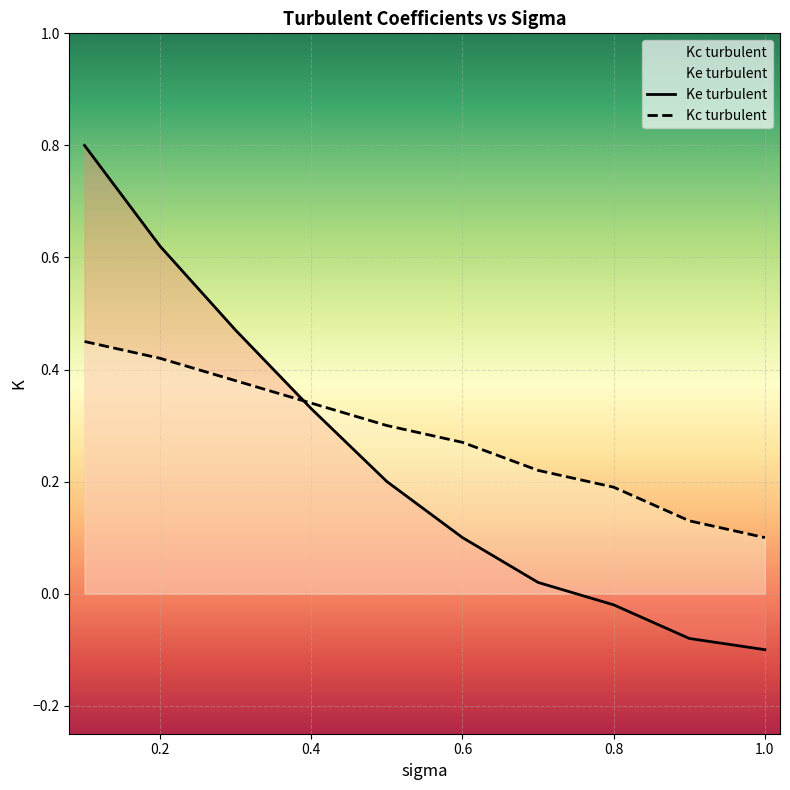

Between which two adjacent categories do Ke turbulent and Kc turbulent first intersect?

0.3 and 0.4